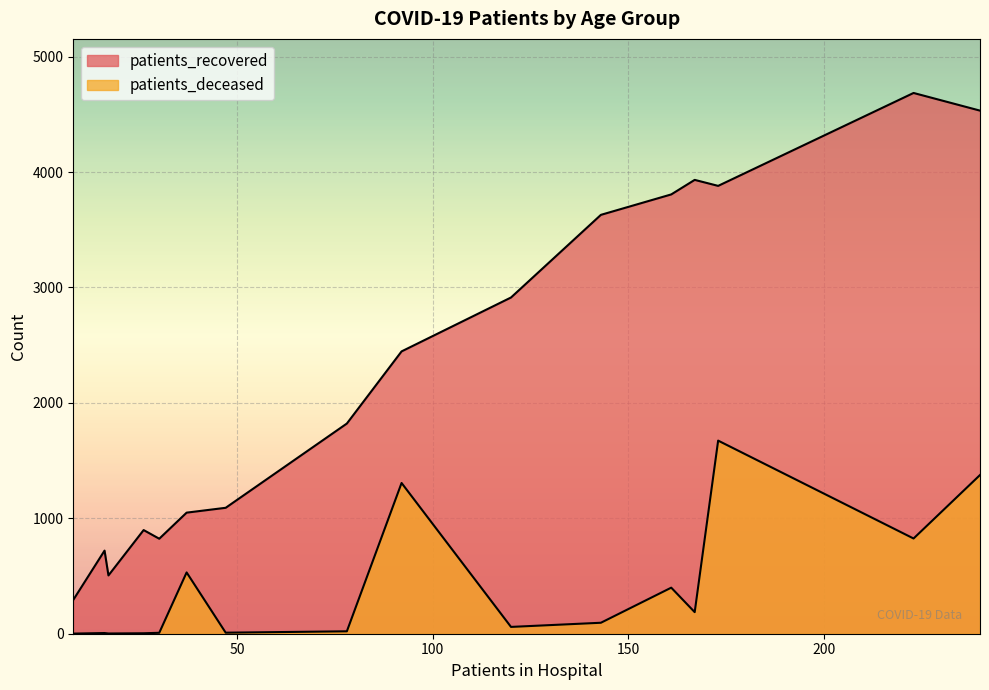

True or false: patients_recovered and patients_deceased intersect in this chart.

False